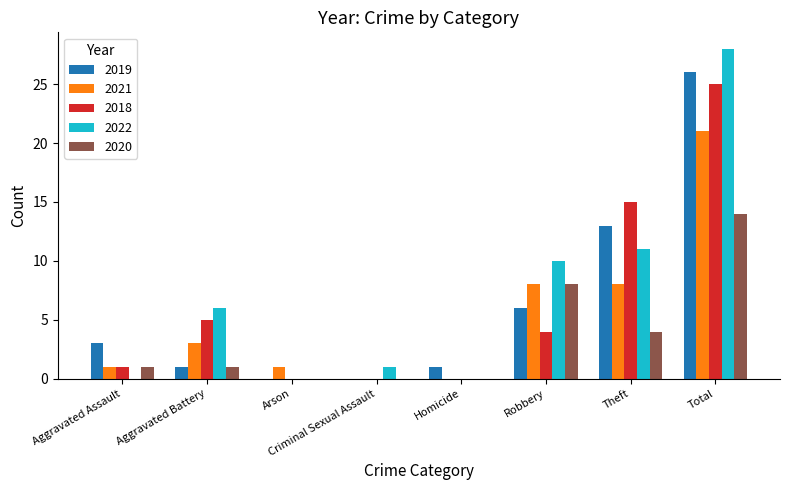

What is the maximum value for 2020?

14